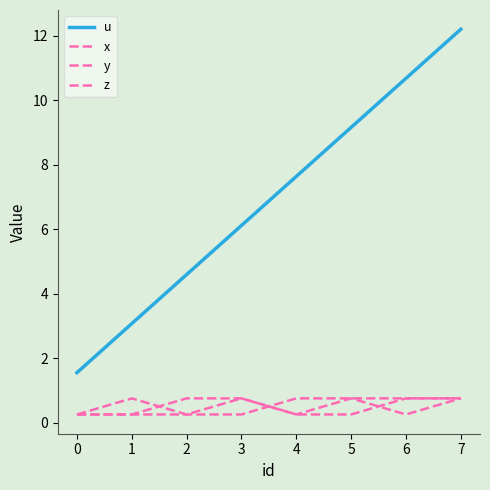

True or false: z and u cross at least once.

False